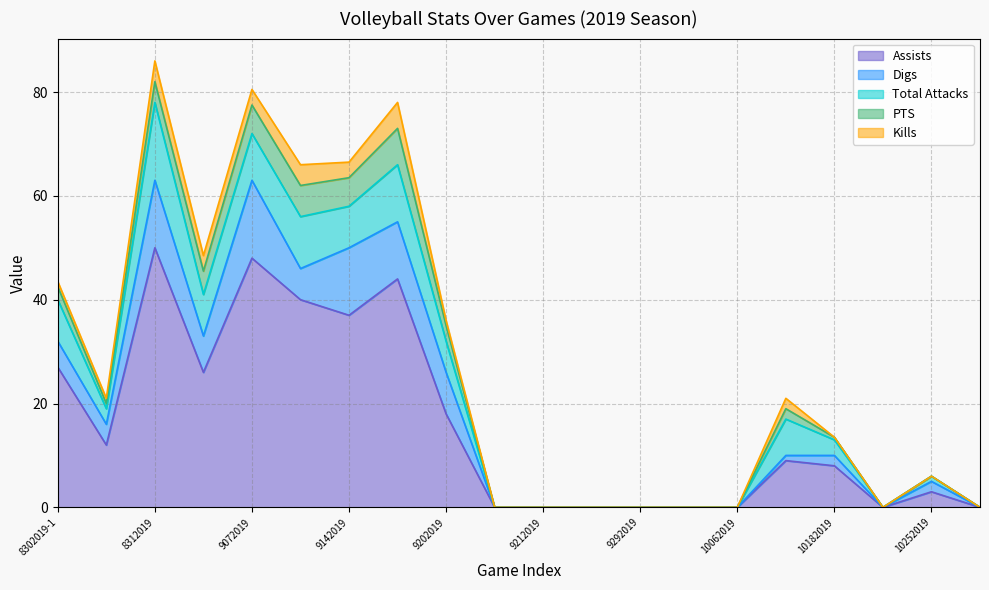

At 8302019-2, list the series in order from largest to smallest.

Assists, Digs, Total Attacks, PTS, Kills